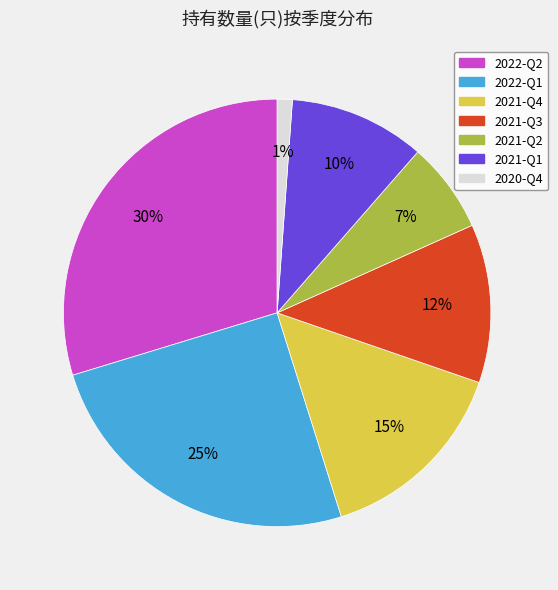

How many segments does this pie chart have?

7